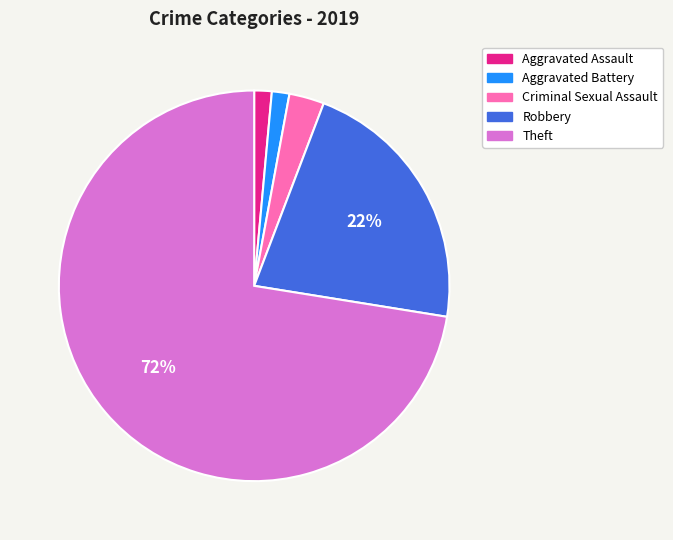

What is the ratio of the value at Robbery to the value at Theft?

0.3